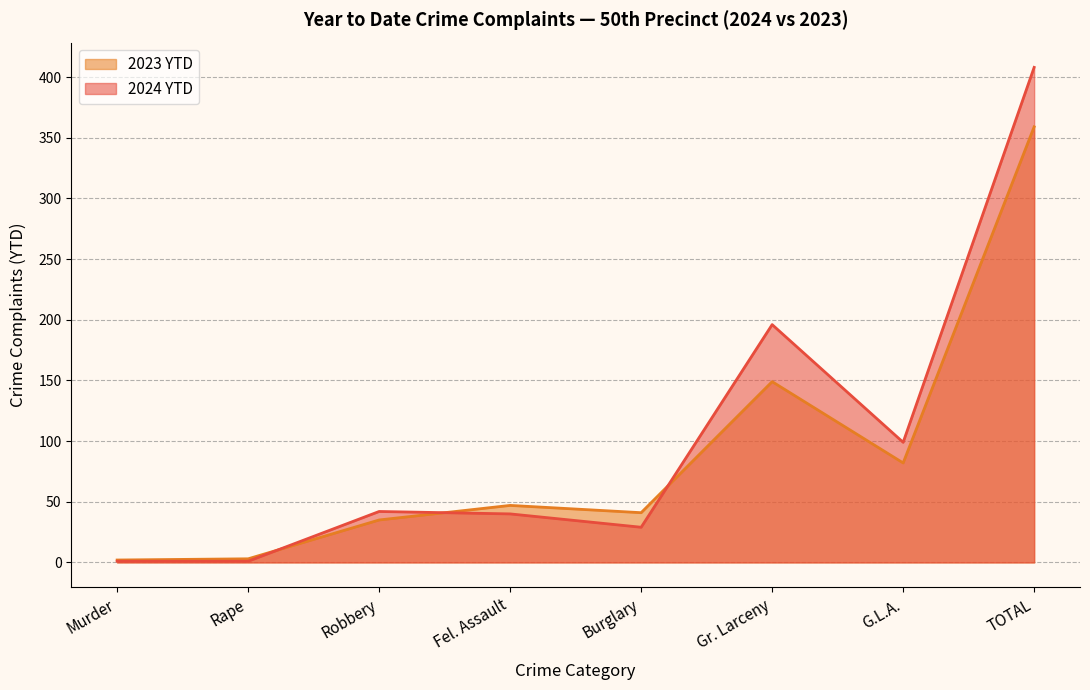

What is the value of the 2024 YTD point at the 5th from the left?

29